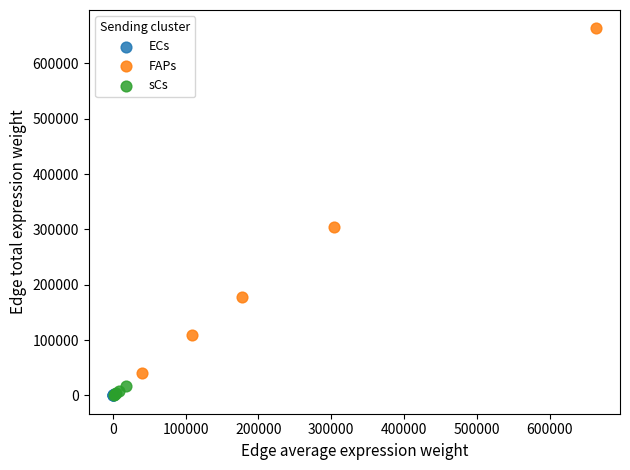

Which series has the widest spread of Y values?

FAPs